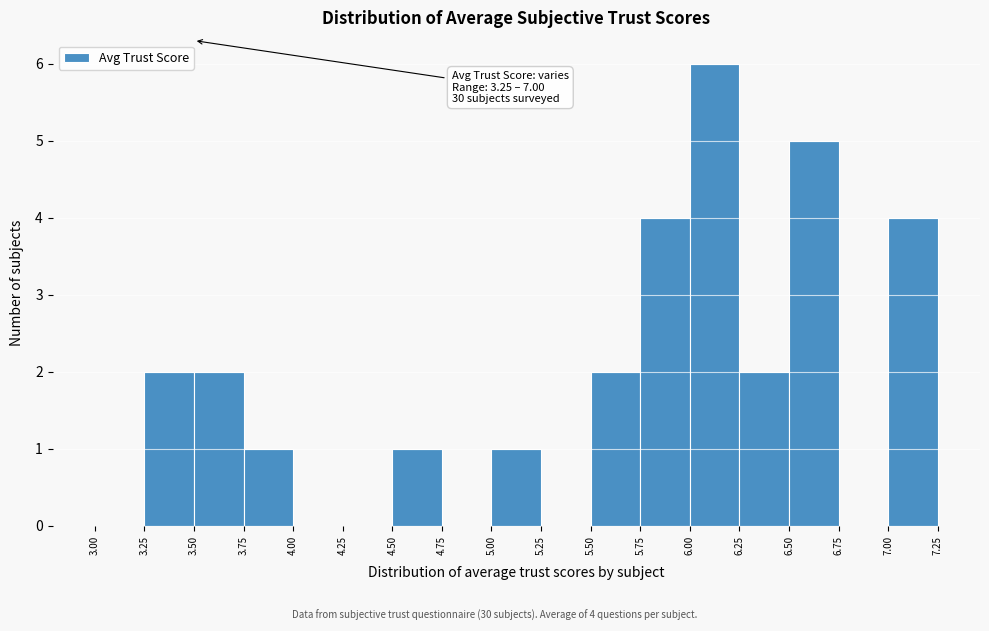

Which range on the x-axis has the tallest bar?

6.00 to 6.25